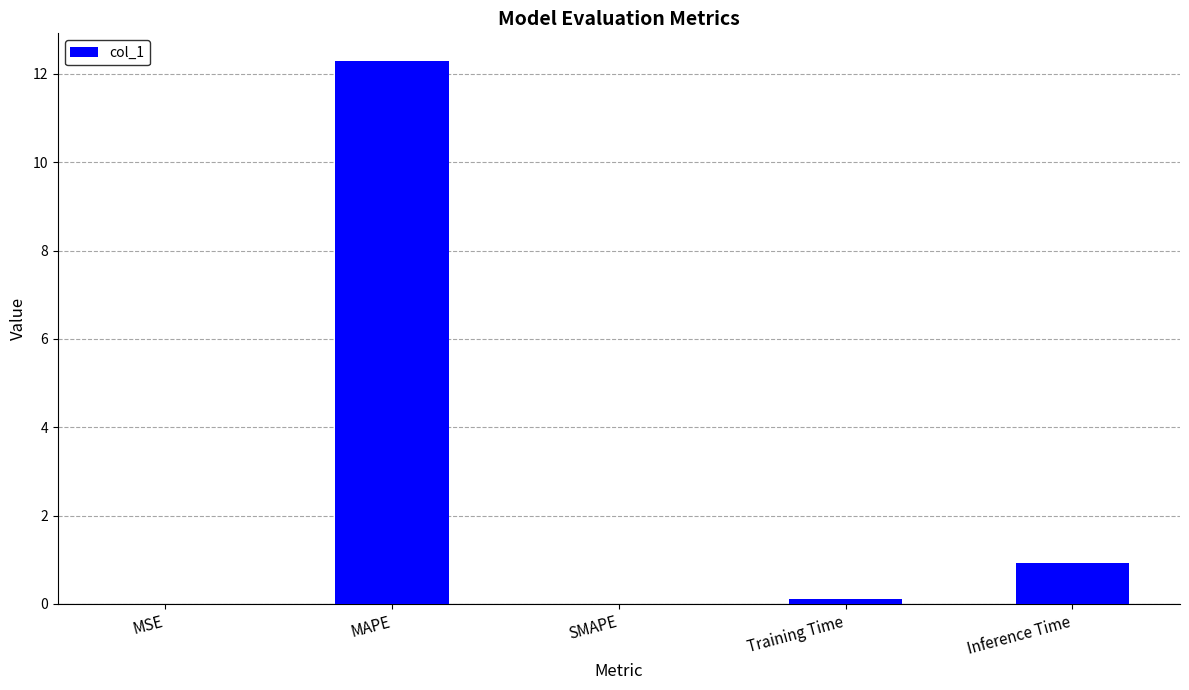

What is the sum of the values at SMAPE and MAPE?

12.3